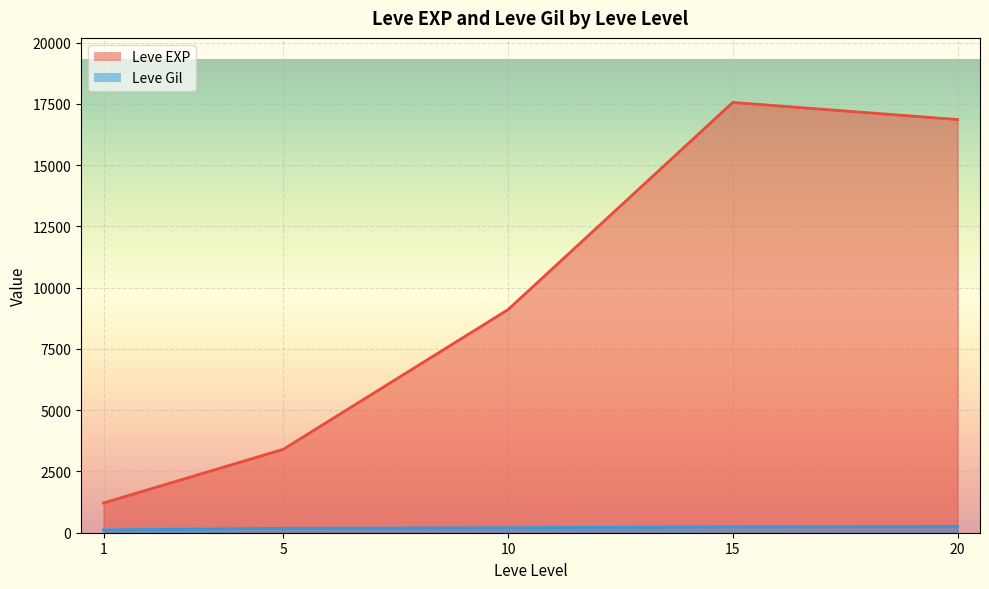

What is the sum of the Leve Gil values at 15 and 5?

637